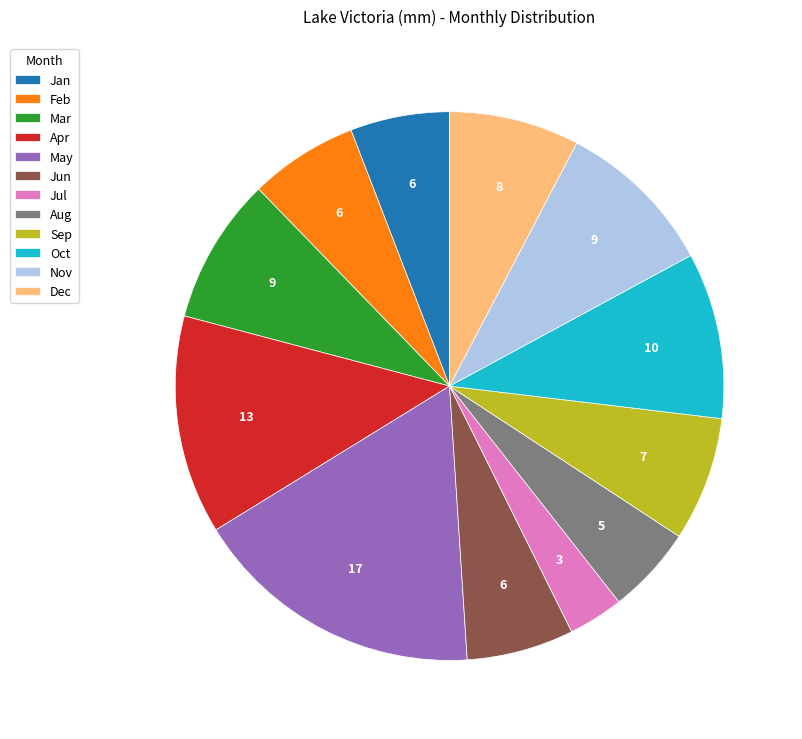

Is it true that Feb is 1% of the pie?

False